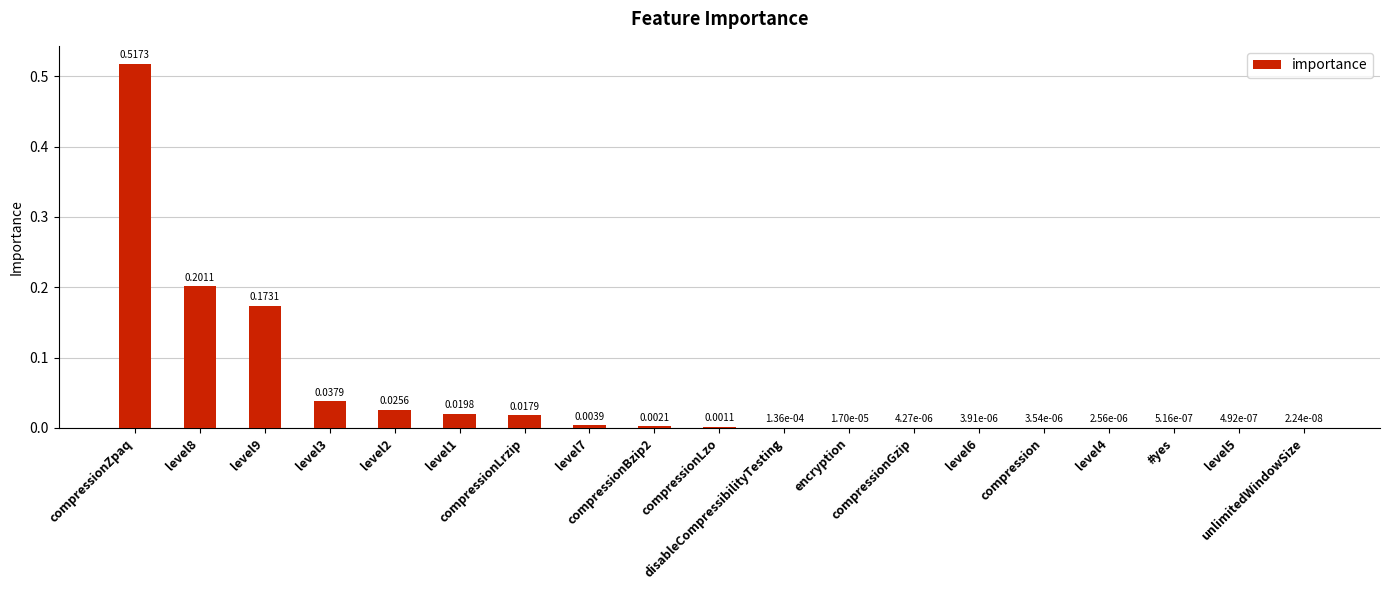

What is the sum of all values?

1.0